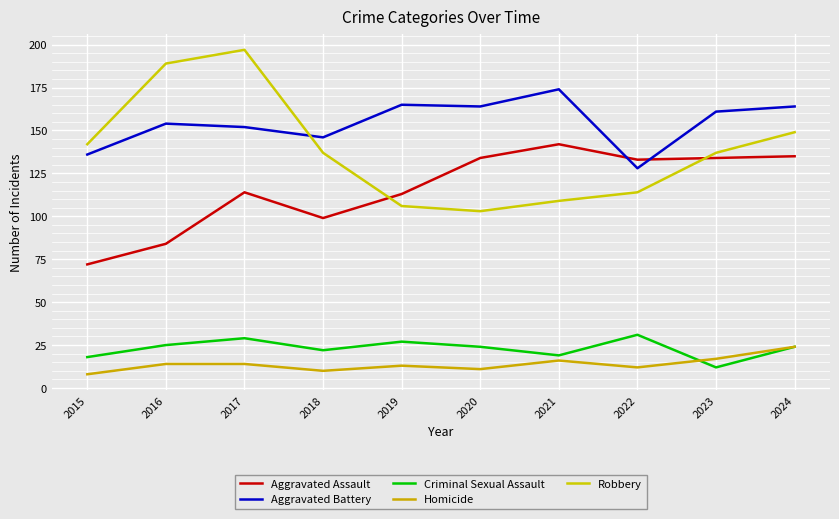

Reading left to right, list all the values displayed in this chart.

Aggravated Assault: 72	84	114	99	113	134	142	133	134	135
Aggravated Battery: 136	154	152	146	165	164	174	128	161	164
Criminal Sexual Assault: 18	25	29	22	27	24	19	31	12	24
Homicide: 8	14	14	10	13	11	16	12	17	24
Robbery: 142	189	197	137	106	103	109	114	137	149